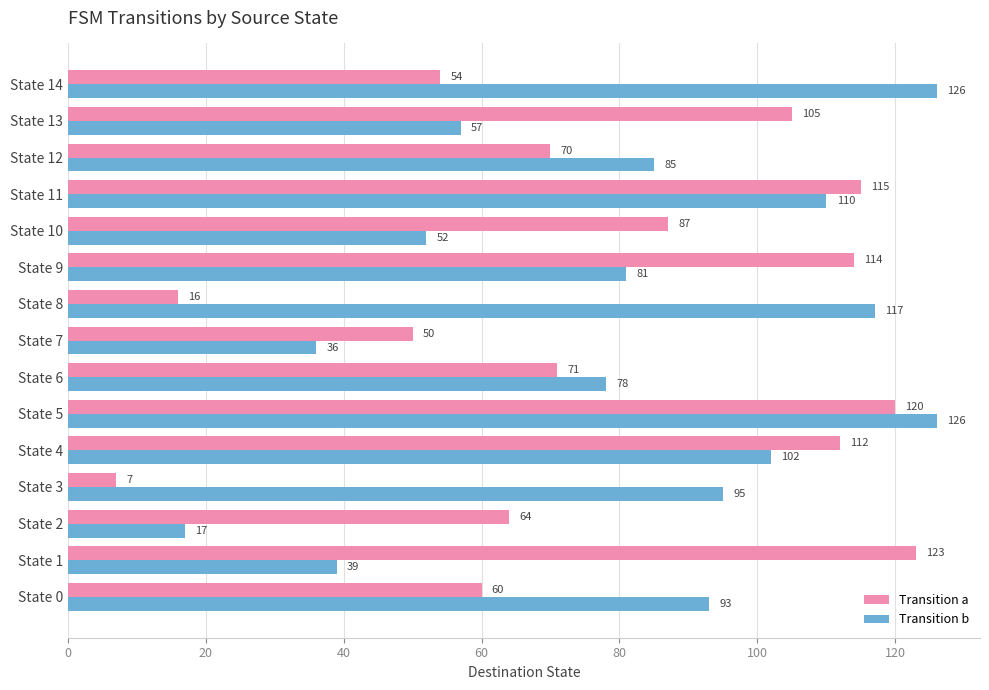

At how many categories does at least one series exceed 103?

8